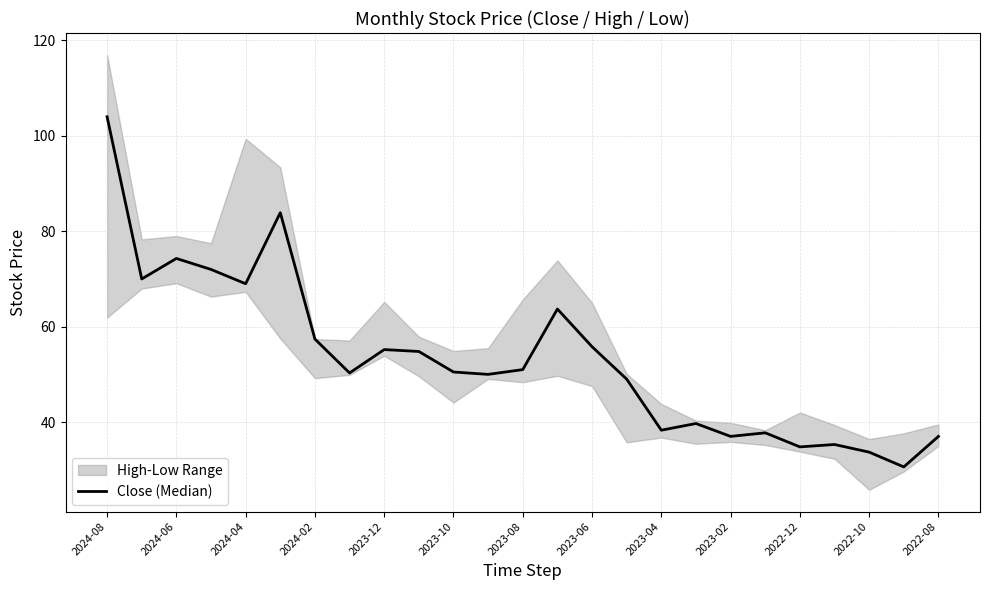

What is the sum of all values?

1335.0